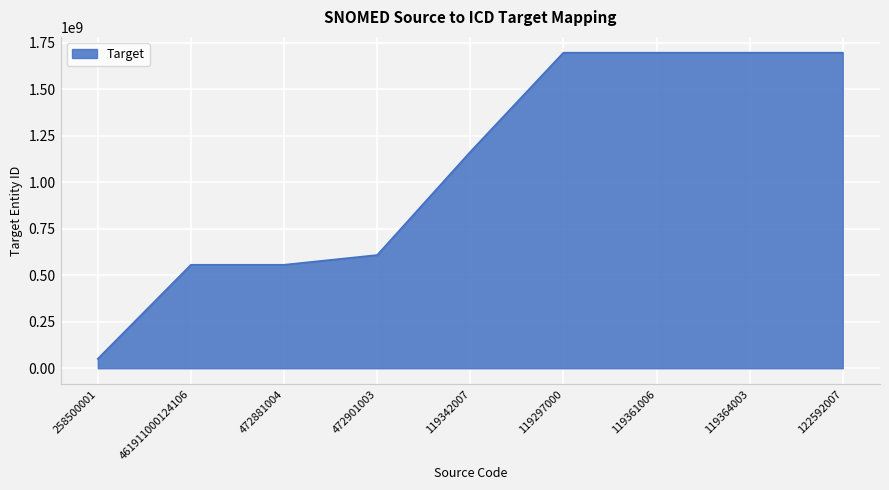

What is the difference between the values at 119361006 and 472901003?

1087419337